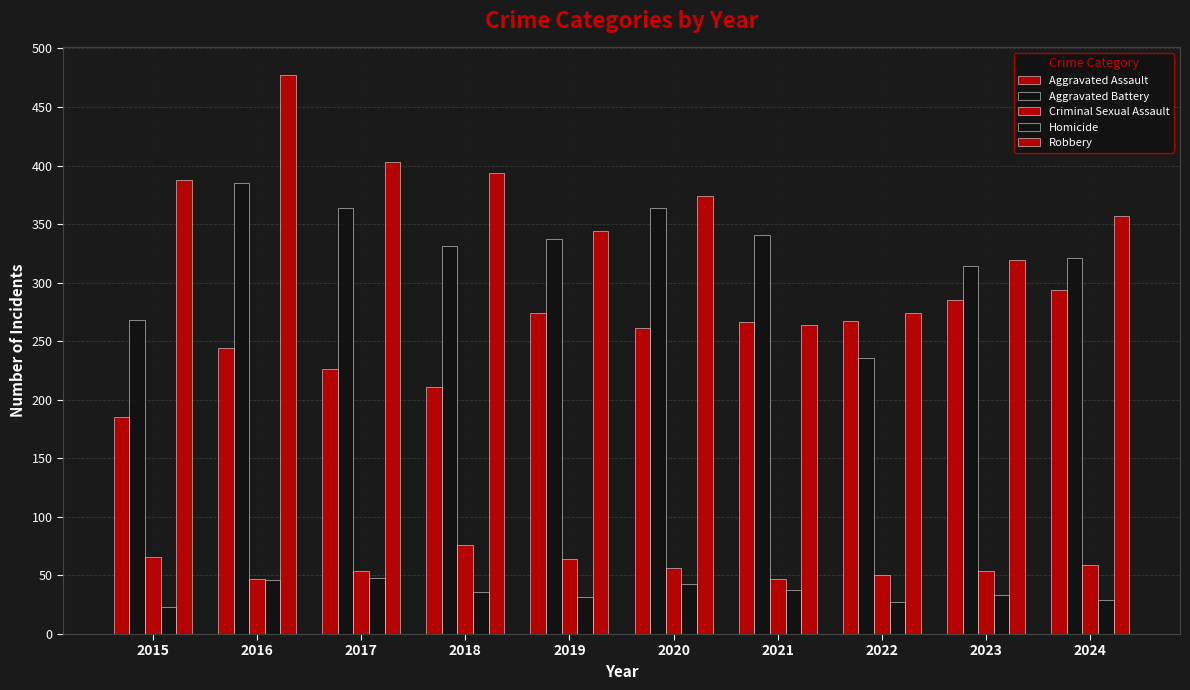

At how many categories does at least one series exceed 98?

10